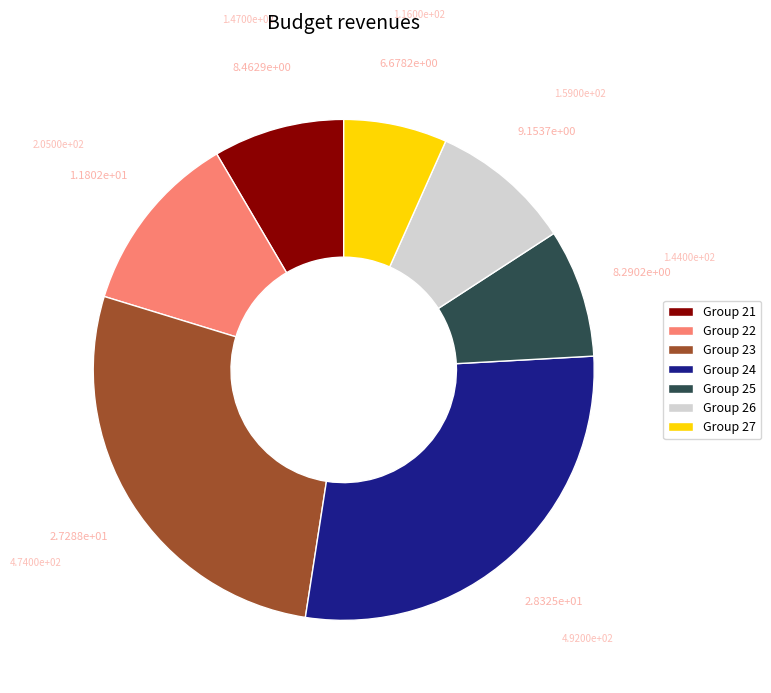

Does any single category account for the majority?

No